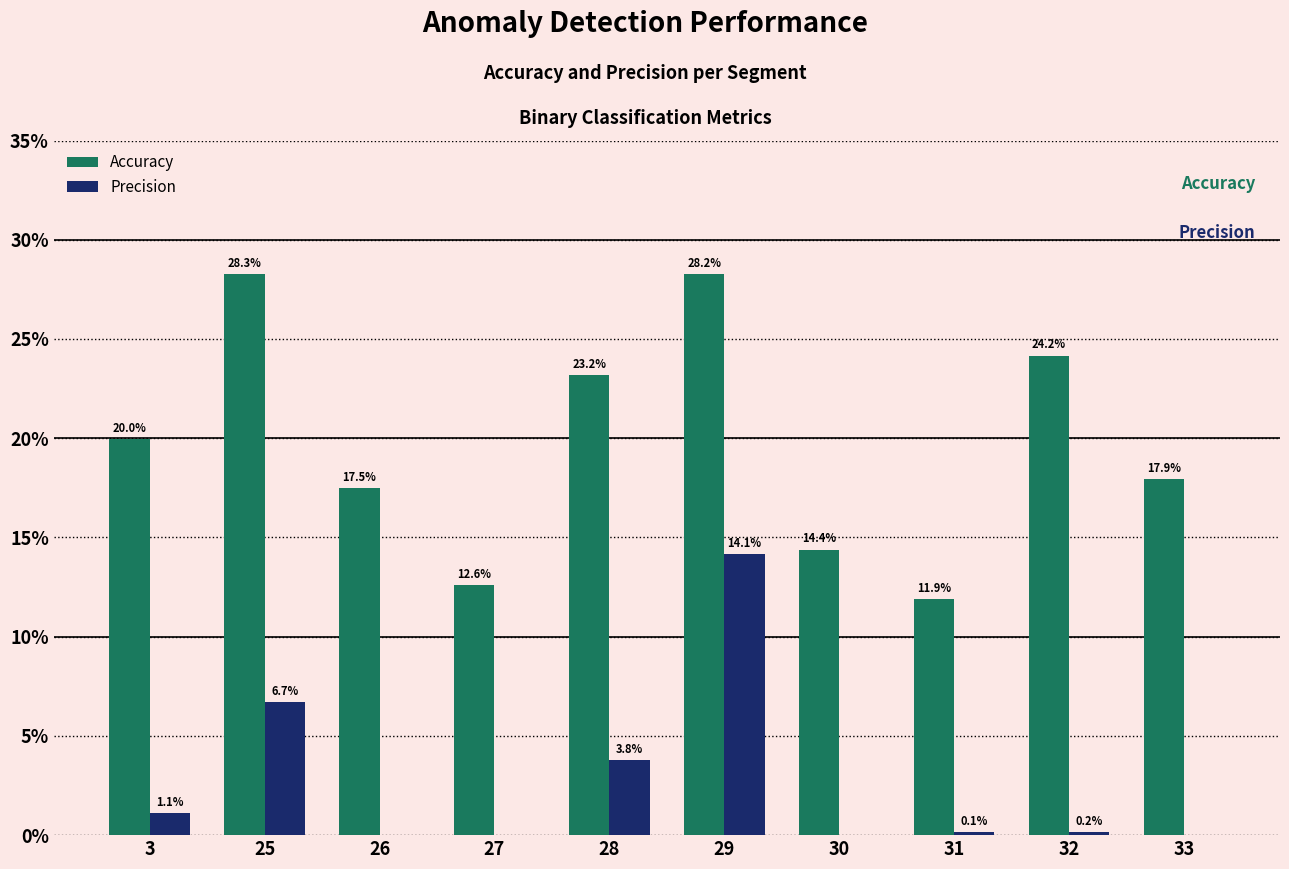

Is the value of Accuracy at 27 greater than the value of Precision at 32?

Yes